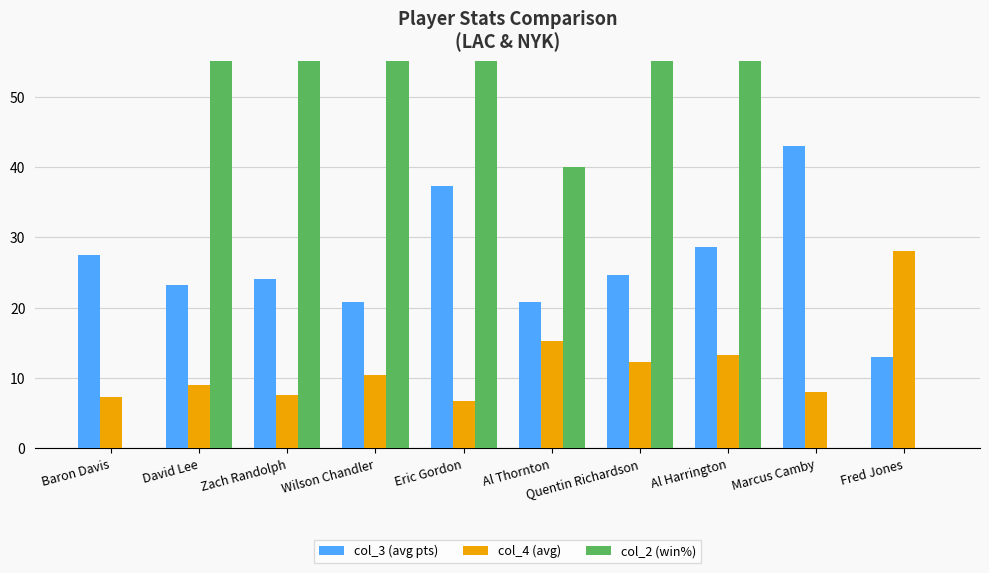

What is the value of the col_4 (avg) bar at the 2nd from the left?

9.0